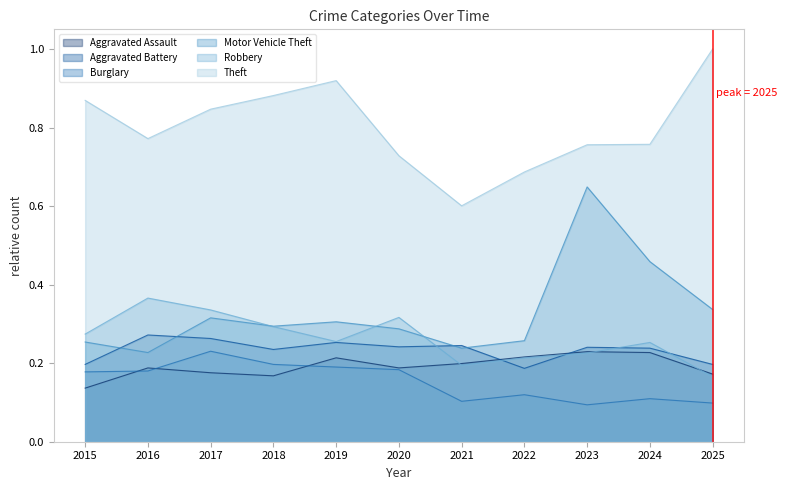

Which series has the largest range (max minus min)?

Motor Vehicle Theft